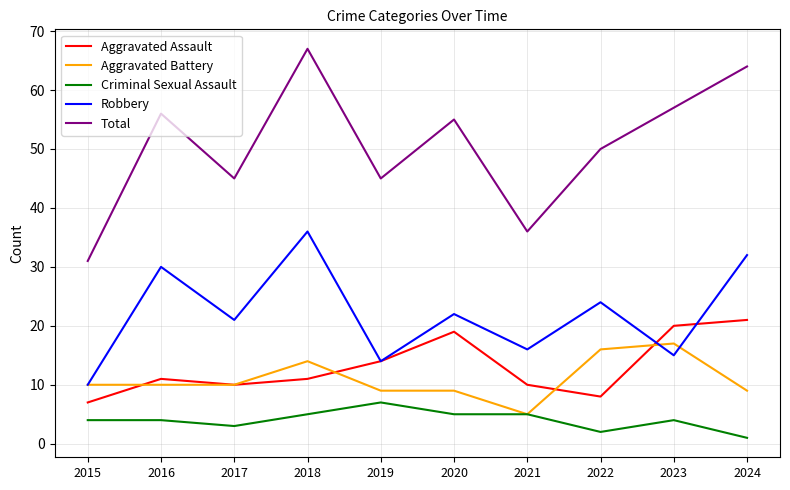

What is the difference between the Aggravated Assault values at 2023 and 2020?

1